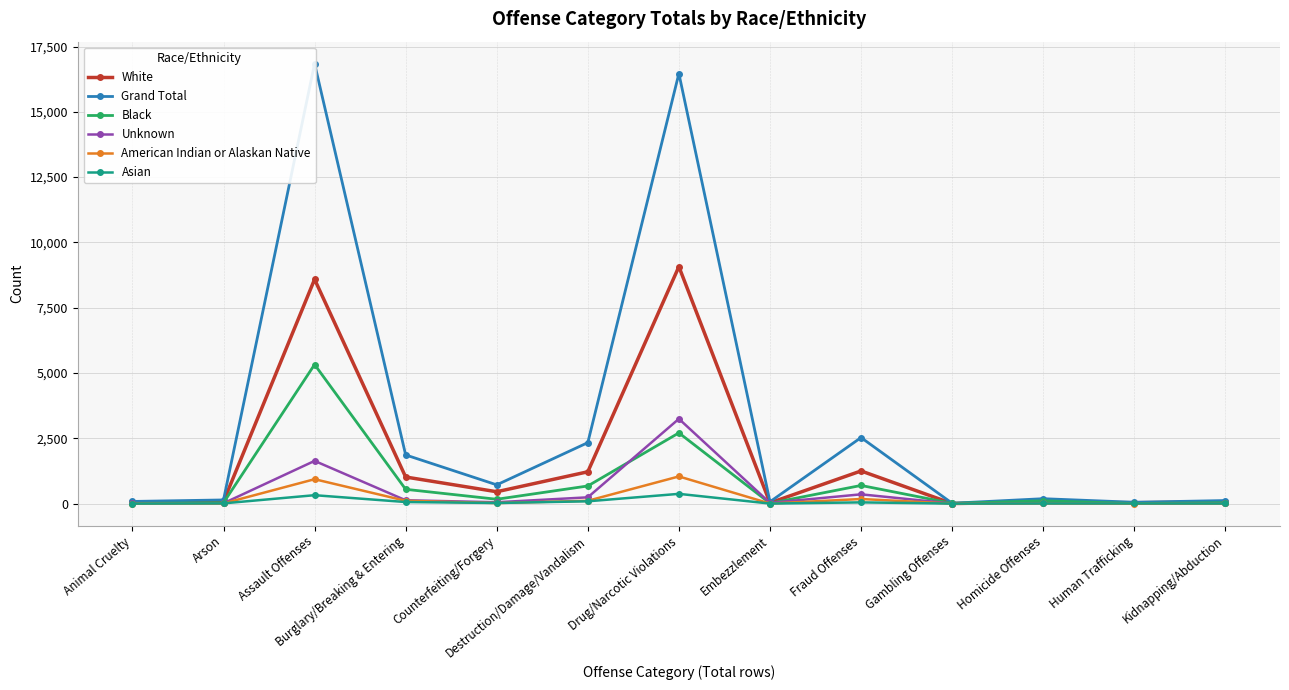

Is this an area chart (filled region under the line)?

No